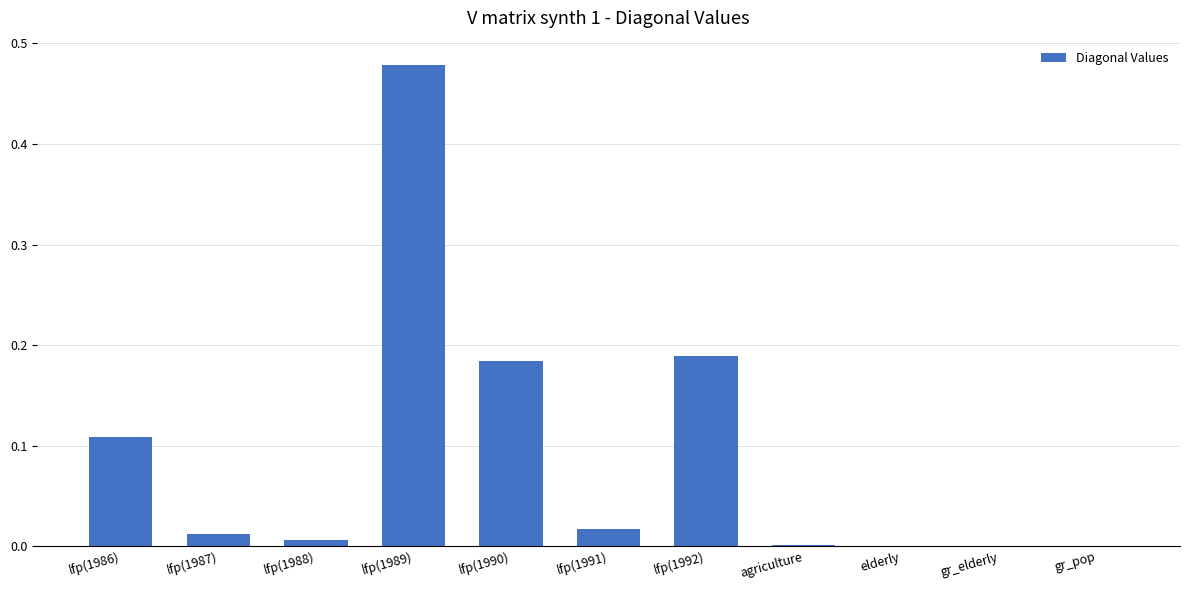

Which label corresponds to the largest value in the chart?

lfp(1989)